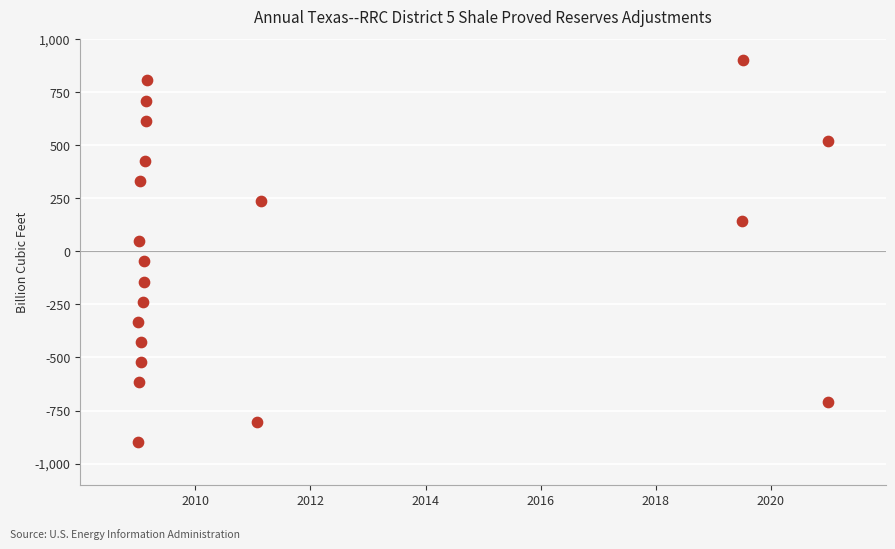

What is the range of X values (max minus min)?

12.0